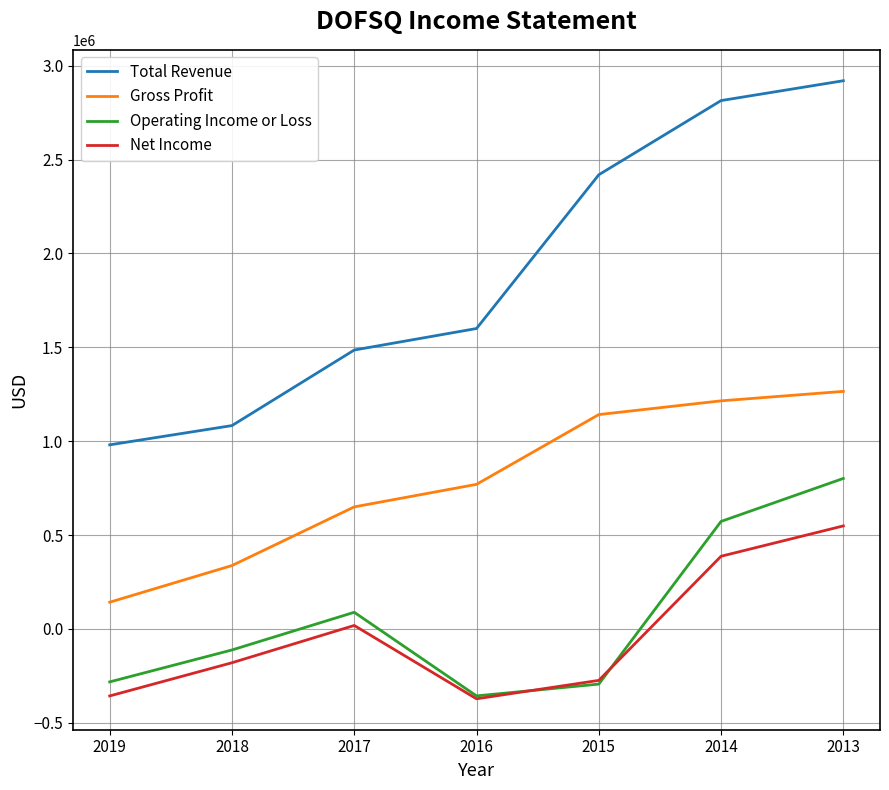

What is the spread (max minus min) of values at 2015?

2713500